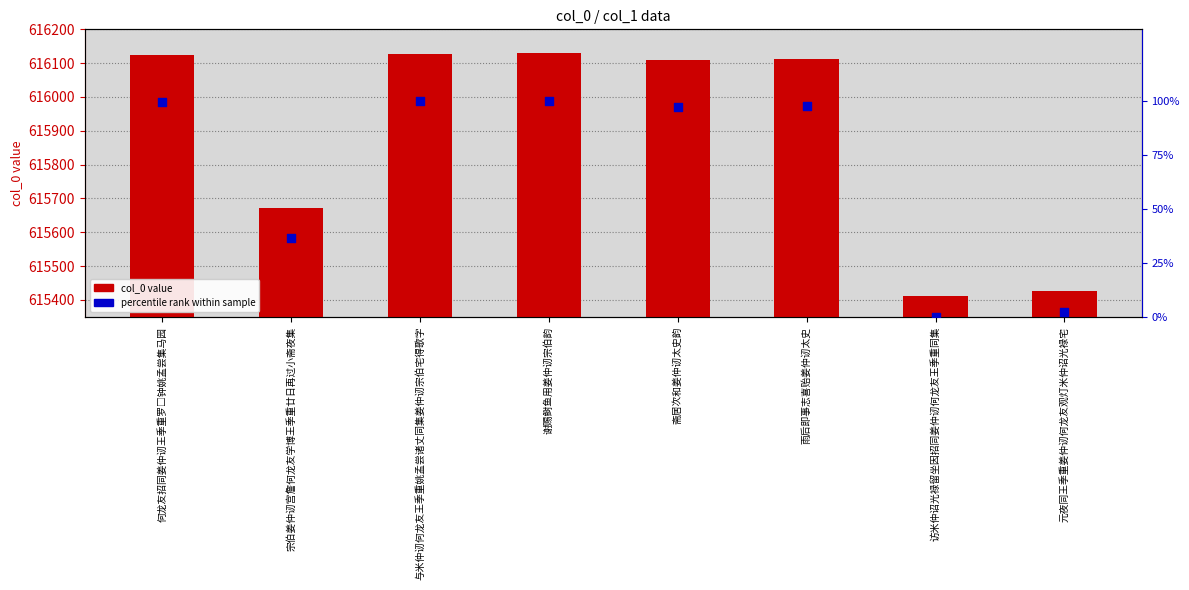

Which series reaches the maximum Y coordinate?

col_0 value